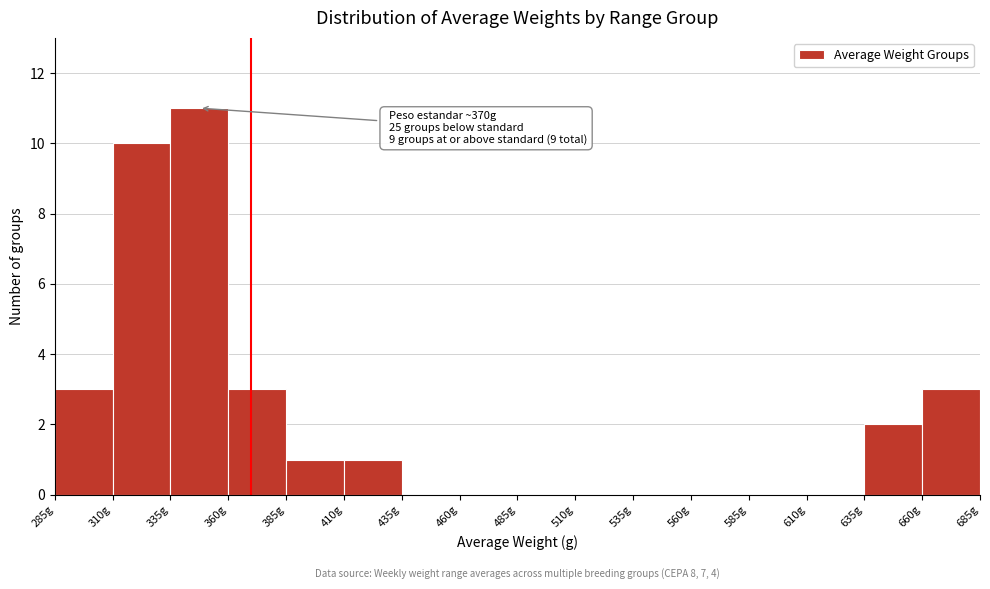

Which range on the x-axis has the tallest bar?

335 to 360